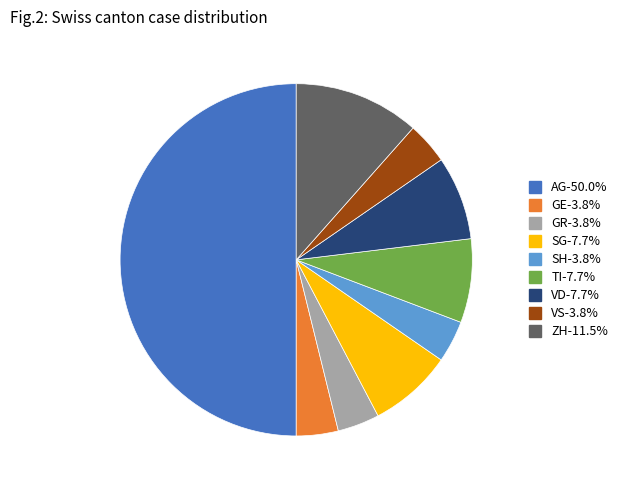

Approximately how many times larger is the value at GE compared to VD?

0.5